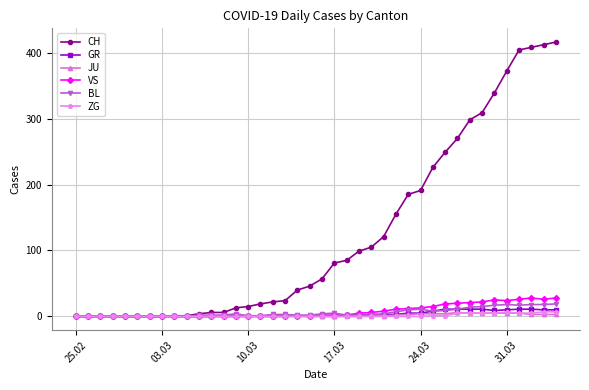

What is the highest value of the CH series?

416